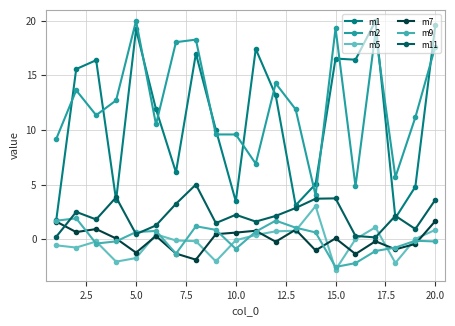

True or false: m9 and m11 intersect in this chart.

True